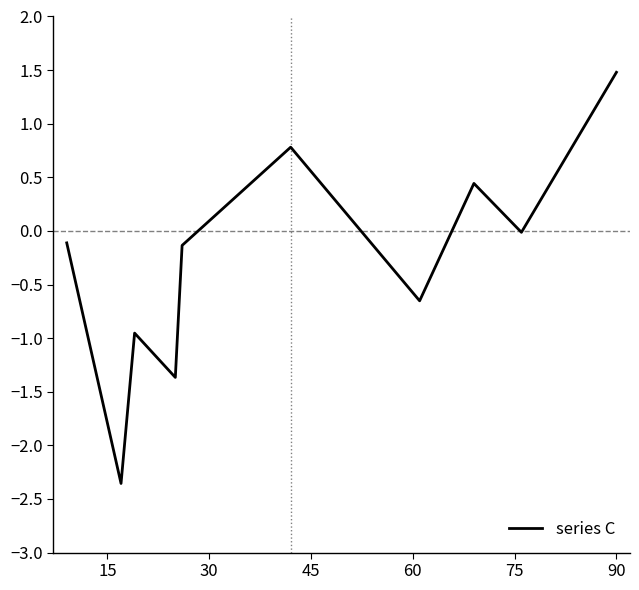

What is the smallest value displayed?

-2.4